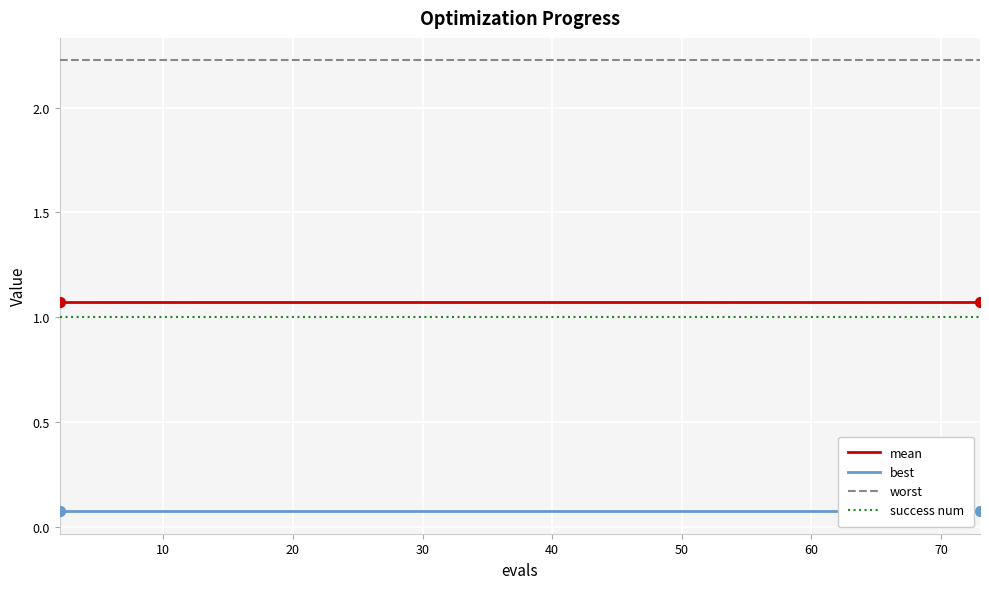

True or false: worst and success num intersect in this chart.

False